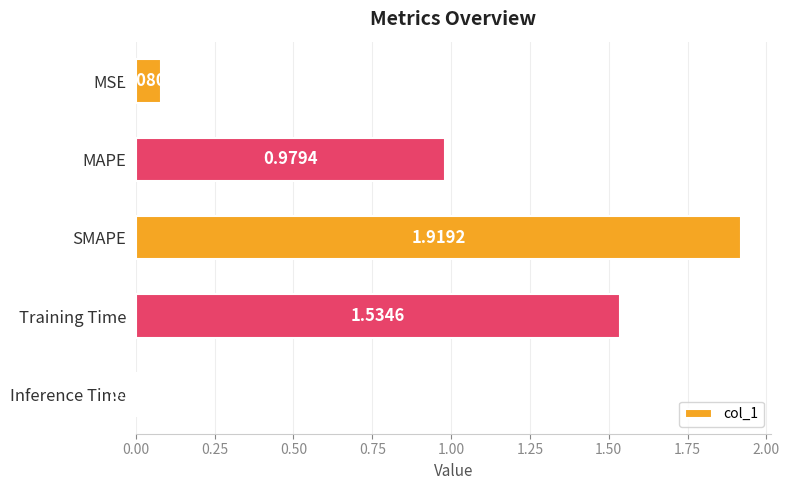

At which category does the chart reach its minimum across all series?

Inference Time